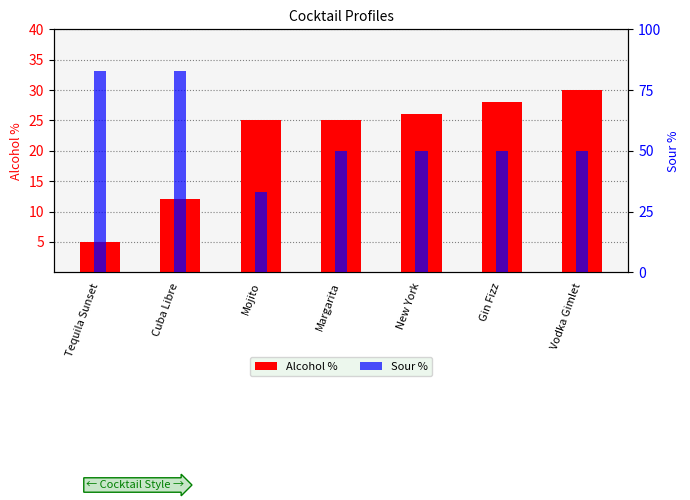

How many bars are there in total?

14